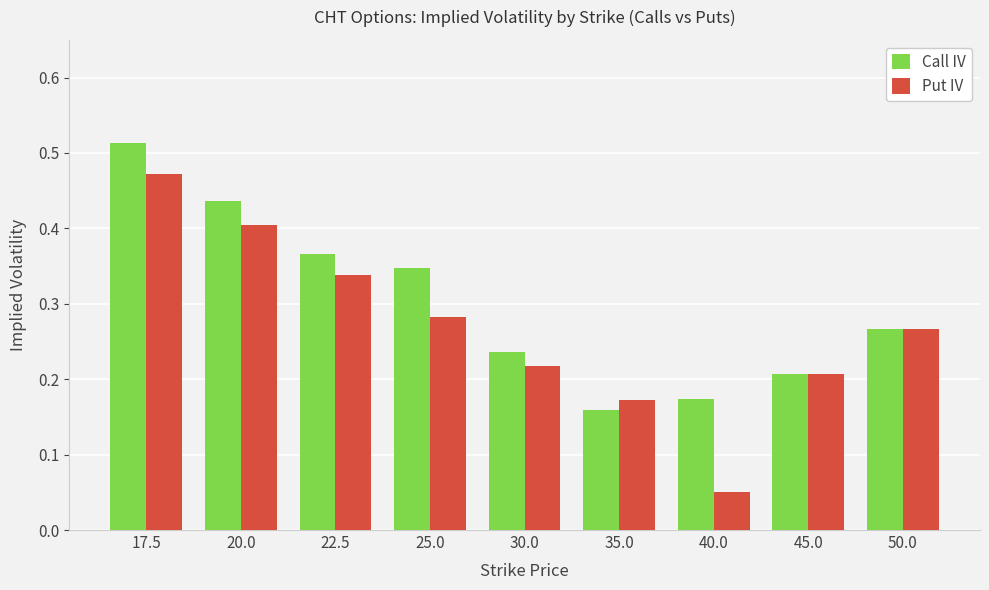

What is the sum of all Put IV values?

2.4